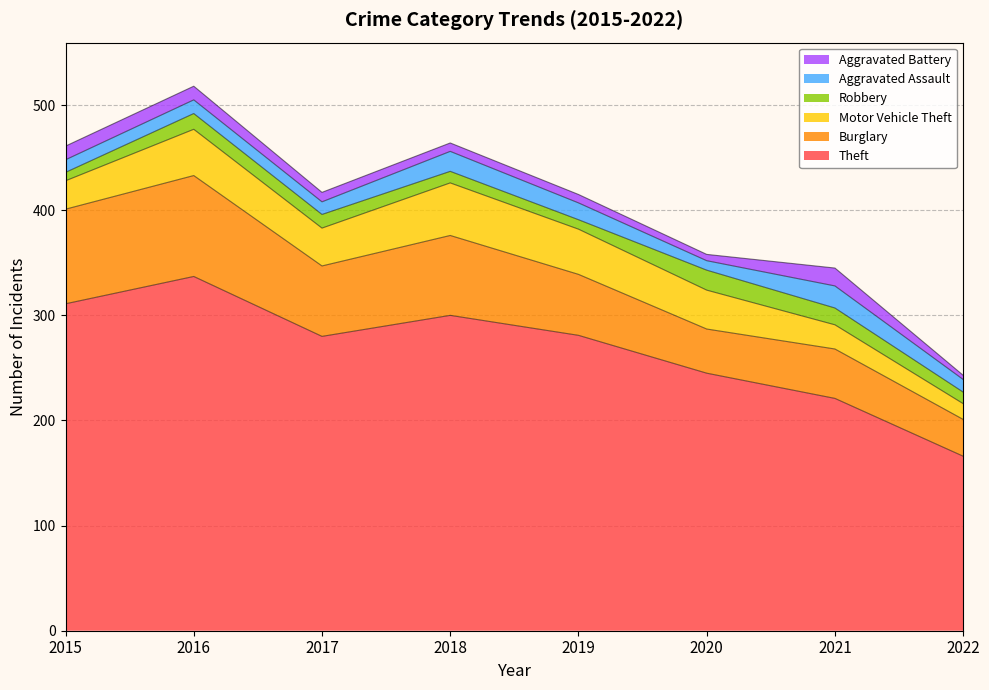

What is the average value of the Robbery series?

13